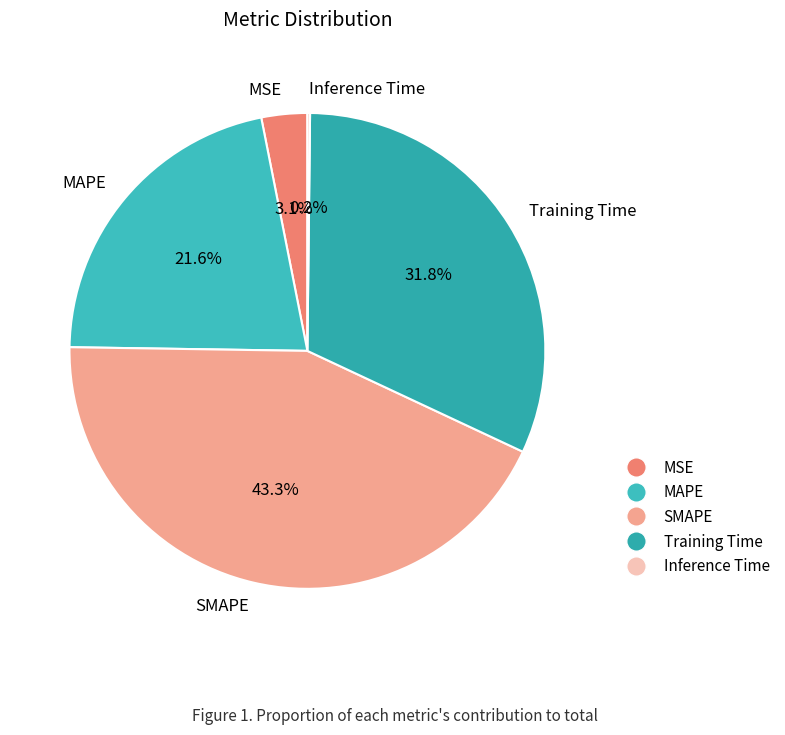

How much of the chart is everything except MSE?

96.9%